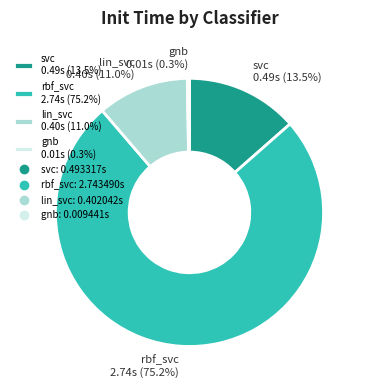

Between rbf_svc 2.74s (75.2%) and lin_svc 0.40s (11.0%), which is larger?

rbf_svc 2.74s (75.2%)